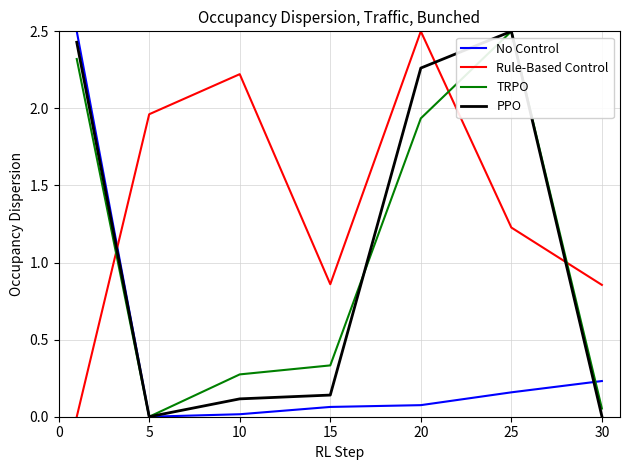

Which series ends up on top after the final intersection of Rule-Based Control and TRPO?

Rule-Based Control